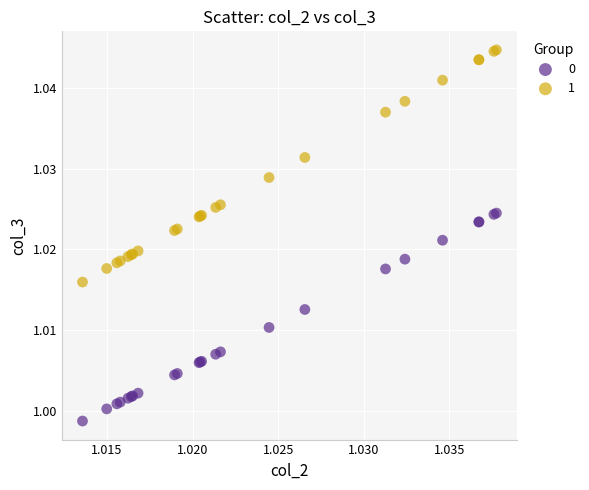

Which series has the widest spread of Y values?

1